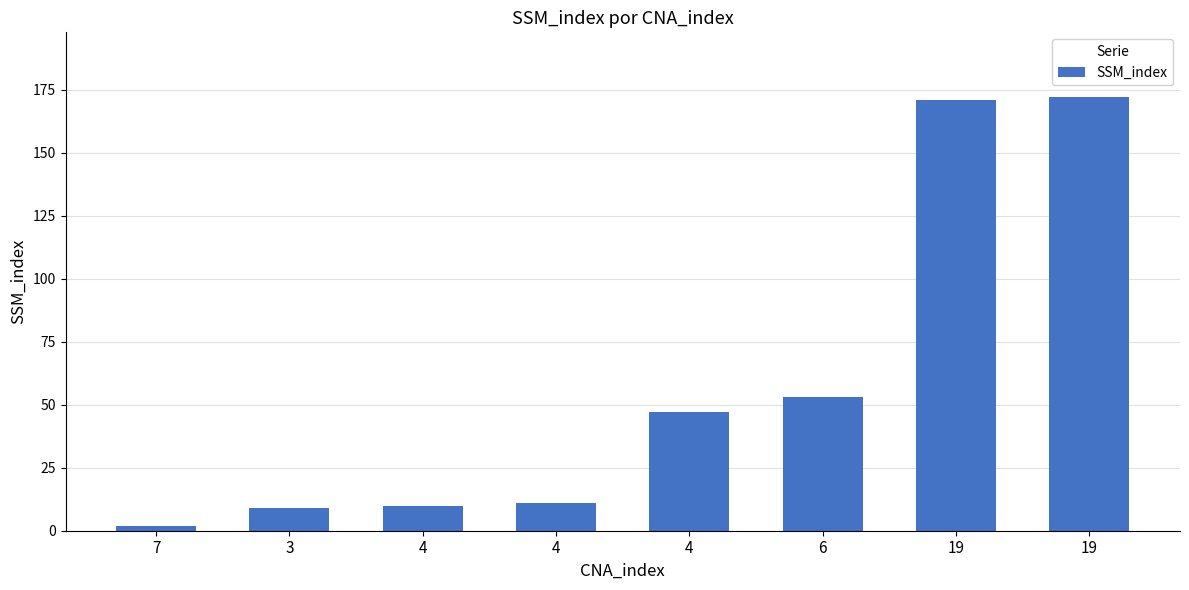

What is the average value?

59